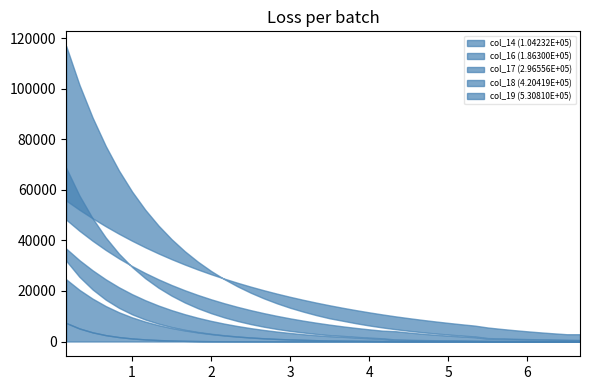

How many data points in col_17 (2.96556E+05) are less than 2467?

20